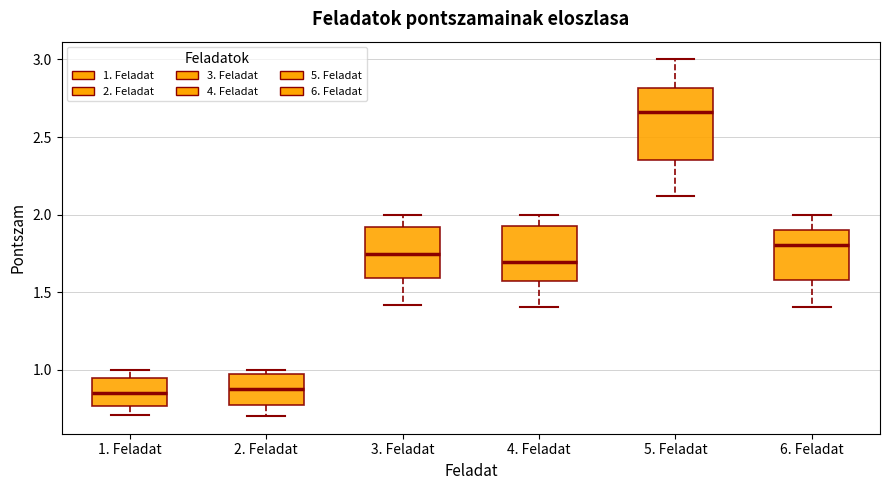

Reading left to right, transcribe this box plot: for each box, give where its median line is, the range the box spans, and where its two whiskers end, as read against the y-axis. The values are not printed on the chart, so give them approximately, as read against the axis.

1. Feladat: median 0.85, box 0.75 to 0.95, whiskers 0.70 to 1.00
2. Feladat: median 0.85, box 0.75 to 0.95, whiskers 0.70 to 1.00
3. Feladat: median 1.75, box 1.60 to 1.90, whiskers 1.40 to 2.00
4. Feladat: median 1.70, box 1.55 to 1.95, whiskers 1.40 to 2.00
5. Feladat: median 2.65, box 2.35 to 2.80, whiskers 2.10 to 3.00
6. Feladat: median 1.80, box 1.60 to 1.90, whiskers 1.40 to 2.00